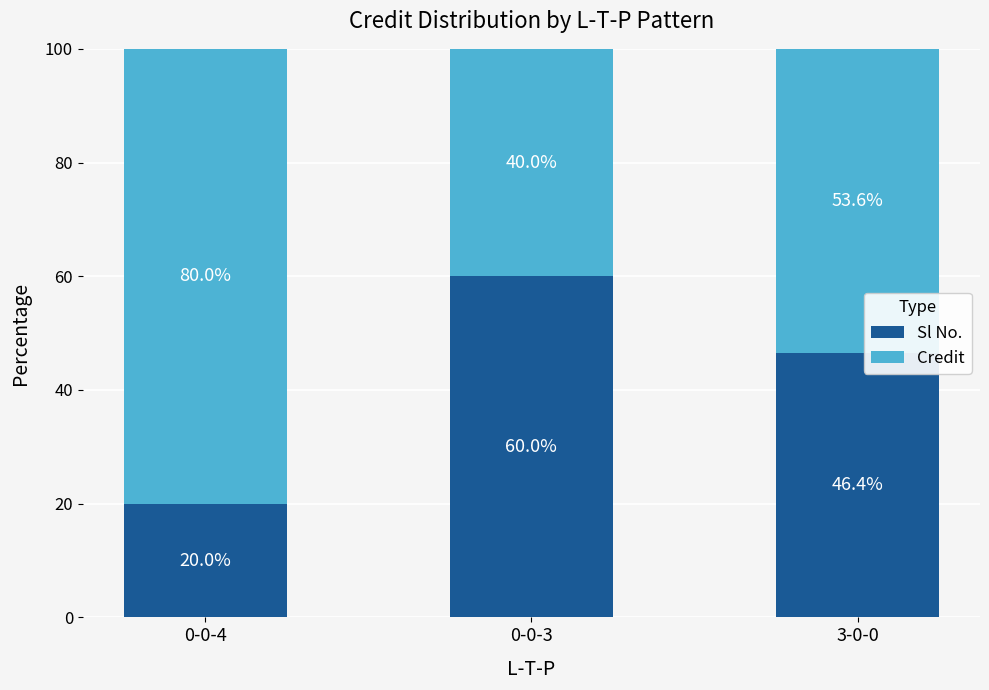

Count the Sl No. values in the range 20 to 60.

3